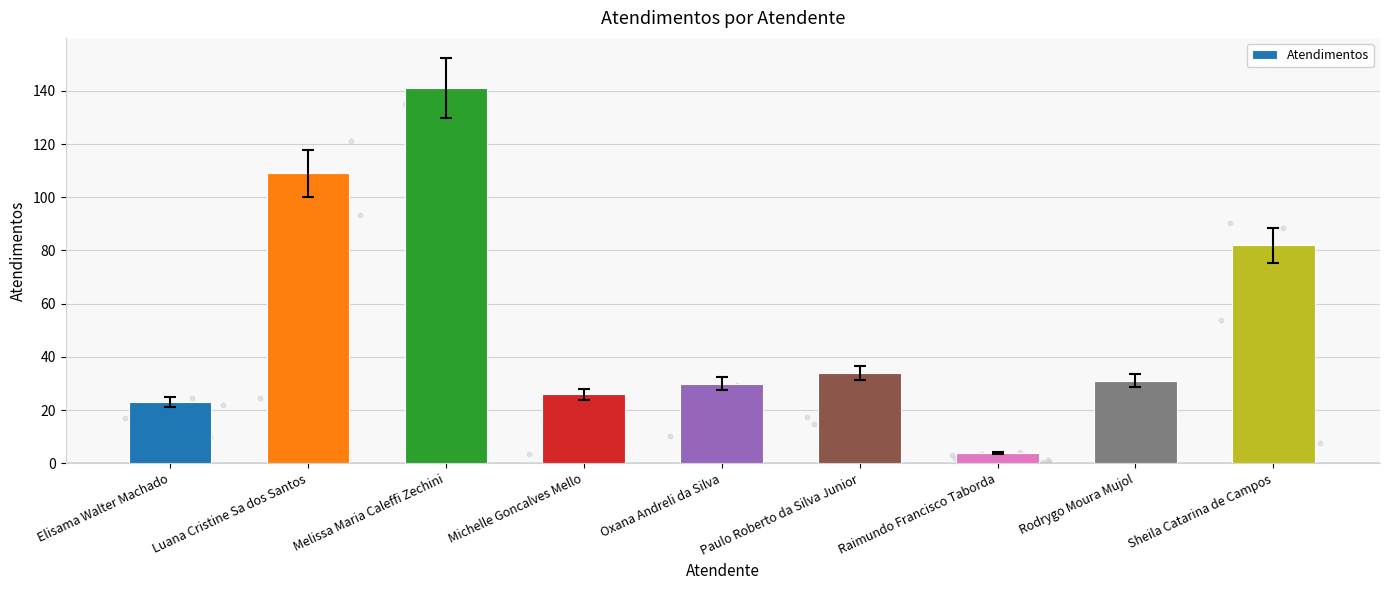

Which has a higher value, Rodrygo Moura Mujol or Elisama Walter Machado?

Rodrygo Moura Mujol